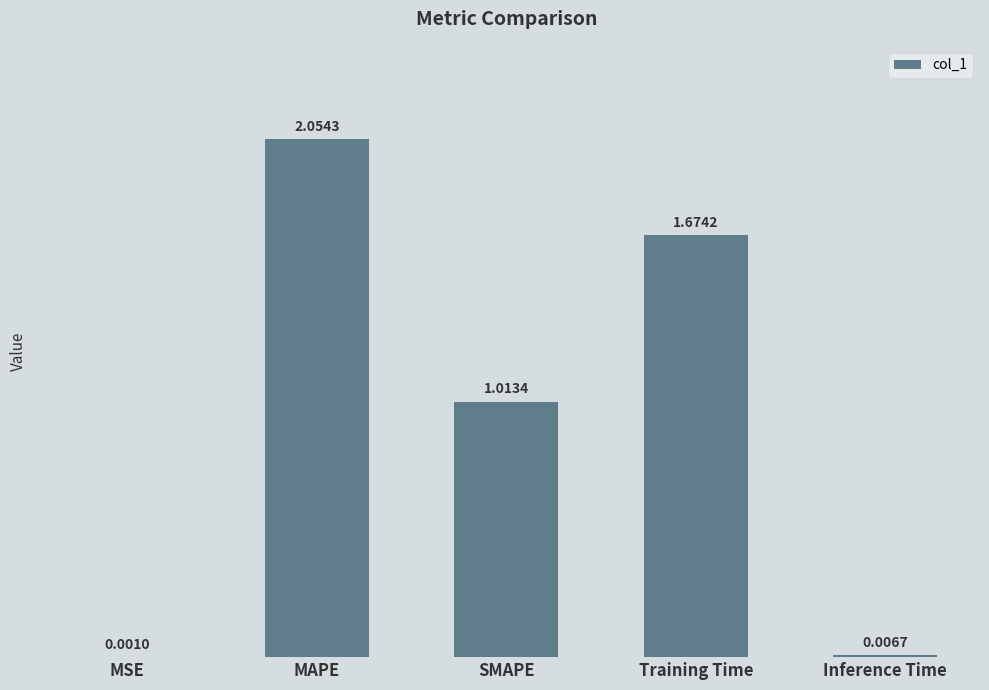

Which has a higher value, MAPE or SMAPE?

MAPE